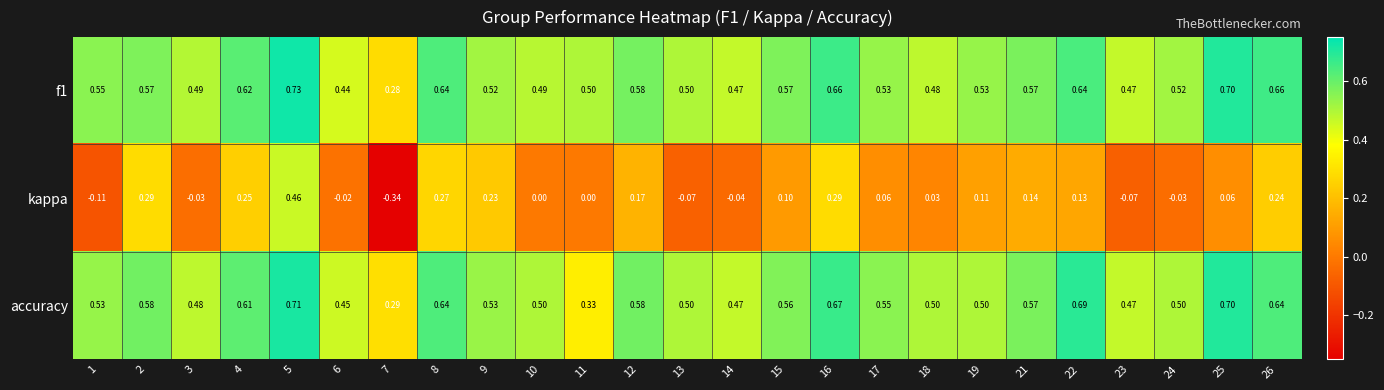

Which series has the largest range (max minus min)?

kappa